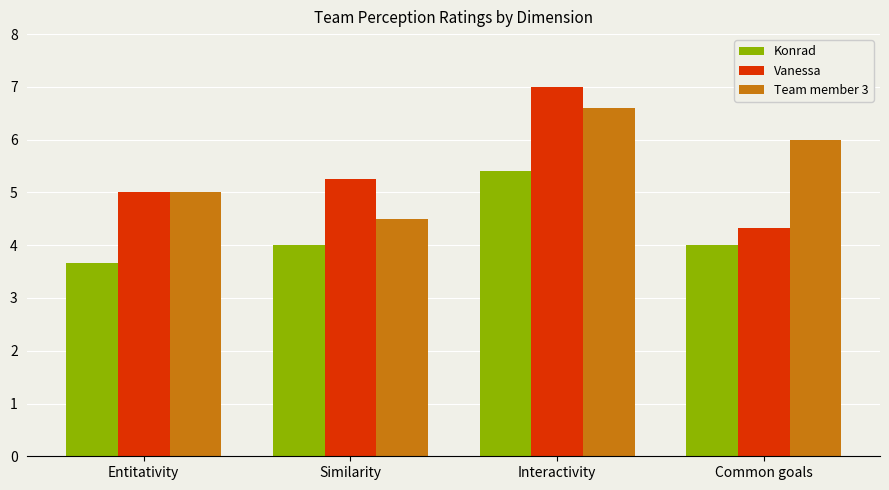

What is the greatest value displayed?

7.0